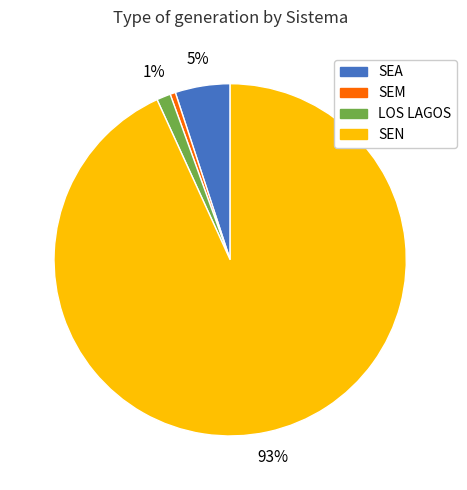

Is there any slice that represents more than half of the pie?

Yes